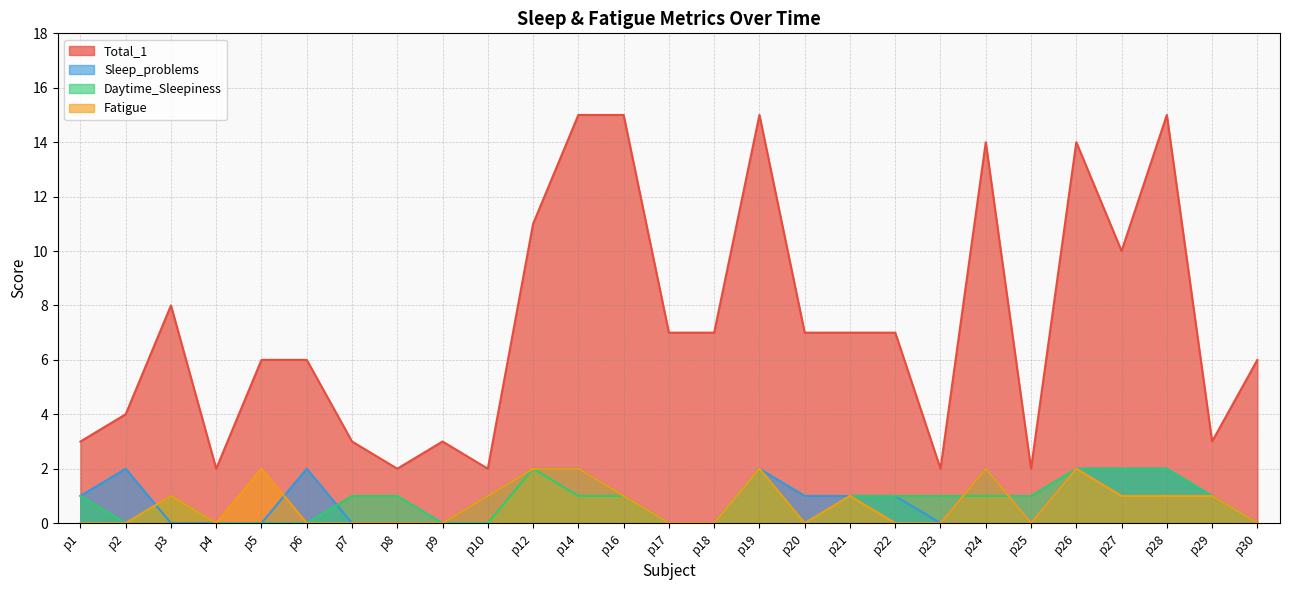

Reading left to right, transcribe all the data shown in this chart.

Total_1: p1=3	p2=4	p3=8	p4=2	p5=6	p6=6	p7=3	p8=2	p9=3	p10=2	p12=11	p14=15	p16=15	p17=7	p18=7	p19=15	p20=7	p21=7	p22=7	p23=2	p24=14	p25=2	p26=14	p27=10	p28=15	p29=3	p30=6
Sleep_problems: p1=1	p2=2	p3=0	p4=0	p5=0	p6=2	p7=0	p8=0	p9=0	p10=1	p12=2	p14=2	p16=1	p17=0	p18=0	p19=2	p20=1	p21=1	p22=1	p23=0	p24=2	p25=0	p26=2	p27=2	p28=2	p29=1	p30=0
Daytime_Sleepiness: p1=1	p2=0	p3=1	p4=0	p5=0	p6=0	p7=1	p8=1	p9=0	p10=0	p12=2	p14=1	p16=1	p17=0	p18=0	p19=2	p20=0	p21=1	p22=1	p23=1	p24=1	p25=1	p26=2	p27=2	p28=2	p29=1	p30=0
Fatigue: p1=0	p2=0	p3=1	p4=0	p5=2	p6=0	p7=0	p8=0	p9=0	p10=1	p12=2	p14=2	p16=1	p17=0	p18=0	p19=2	p20=0	p21=1	p22=0	p23=0	p24=2	p25=0	p26=2	p27=1	p28=1	p29=1	p30=0